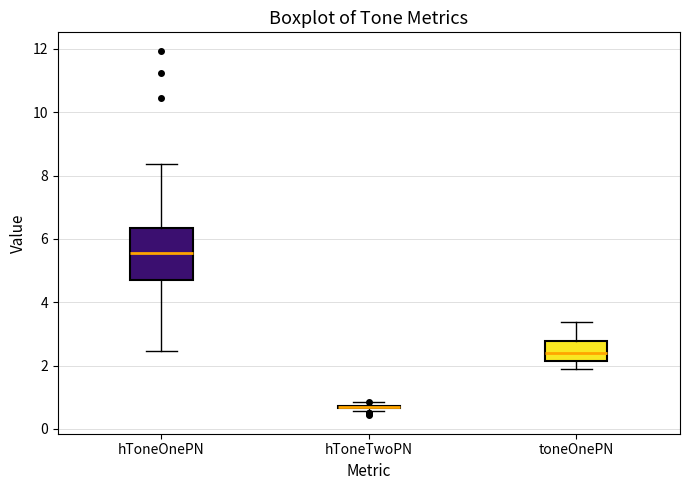

Comparing the boxes themselves (not the whiskers), which one is the tallest?

hToneOnePN